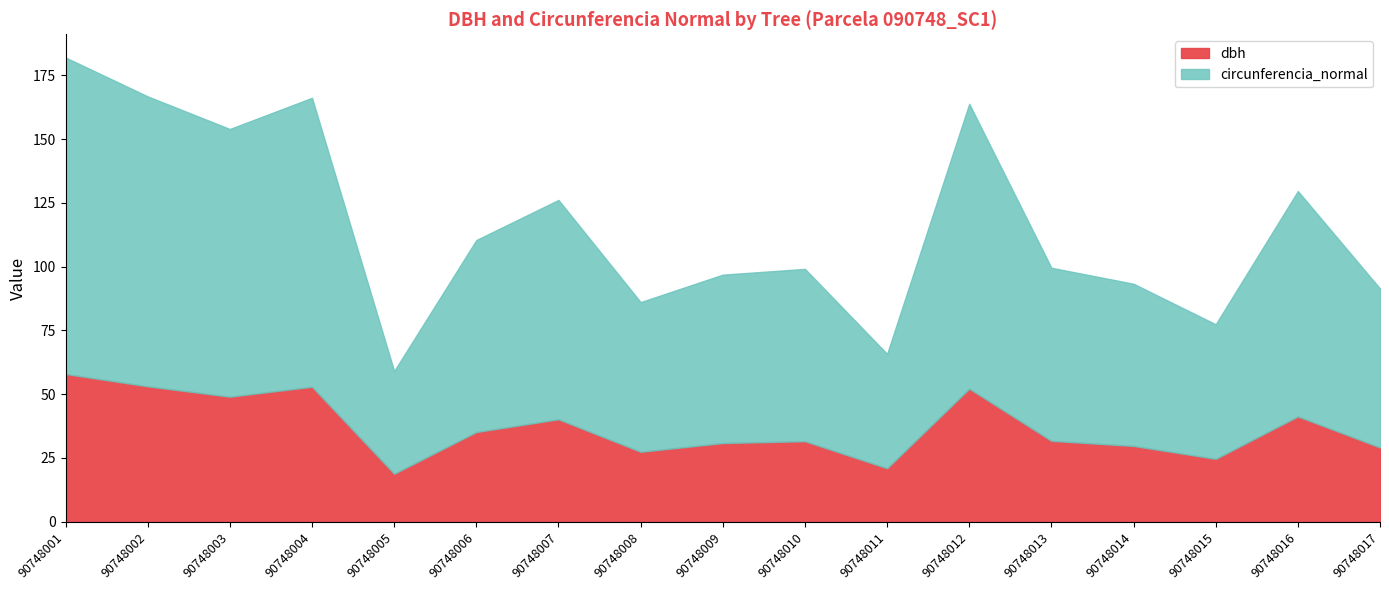

List the series in order of their overall mean, highest first.

circunferencia_normal, dbh